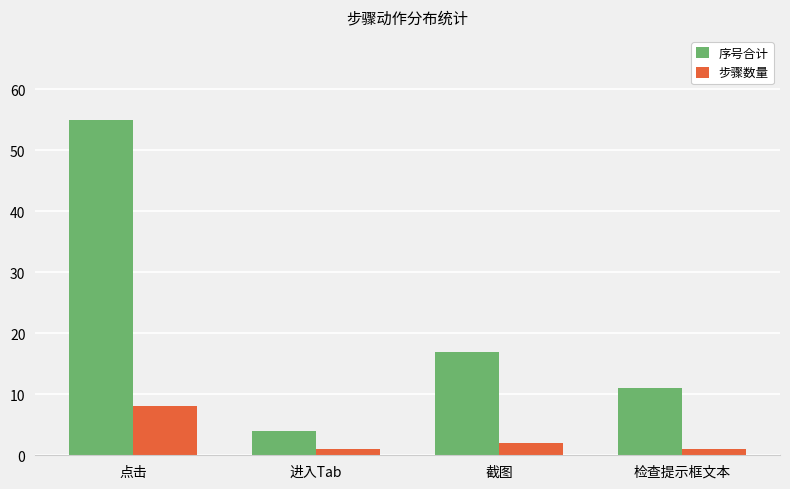

How many data points does each series have?

4